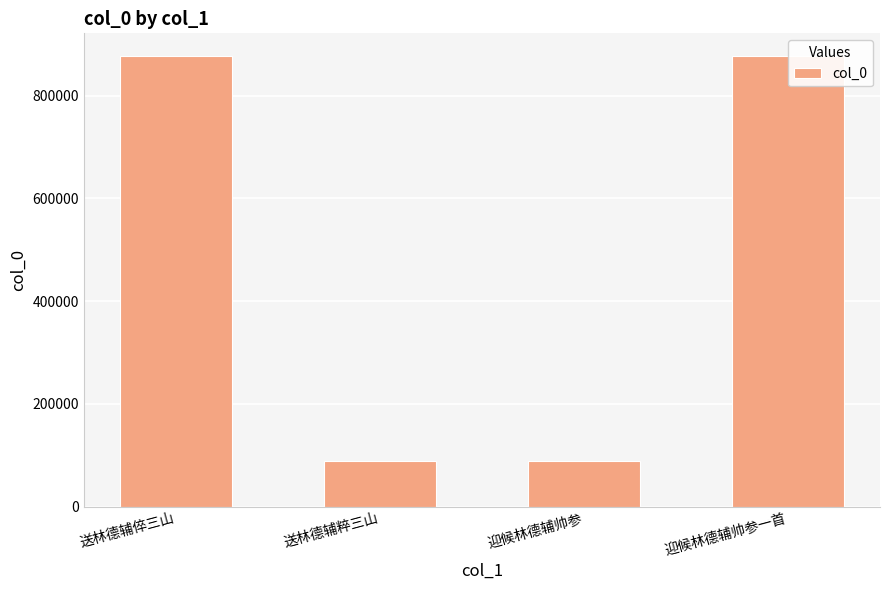

What is the difference between the maximum and minimum values?

788455